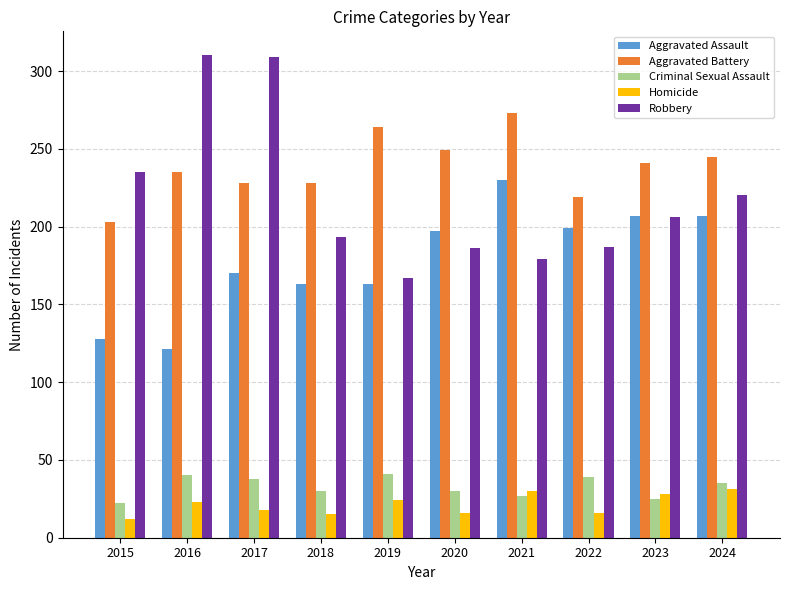

What is the lowest value of the Aggravated Battery series?

203